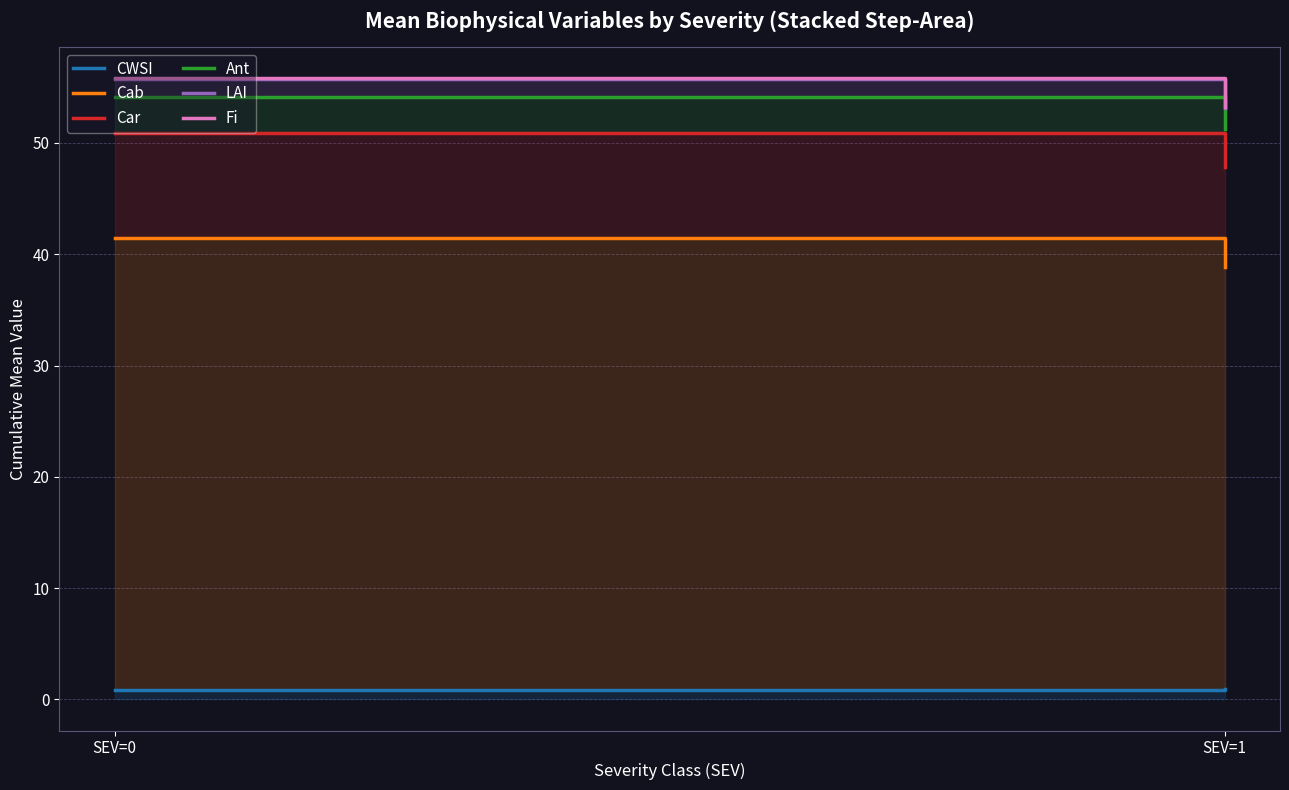

Which series has the largest range (max minus min)?

Car